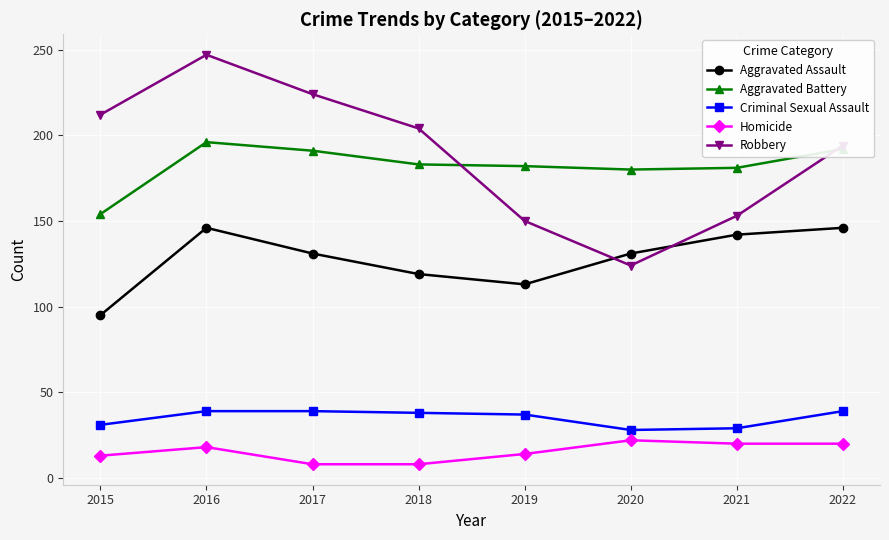

What is the greatest value displayed?

247